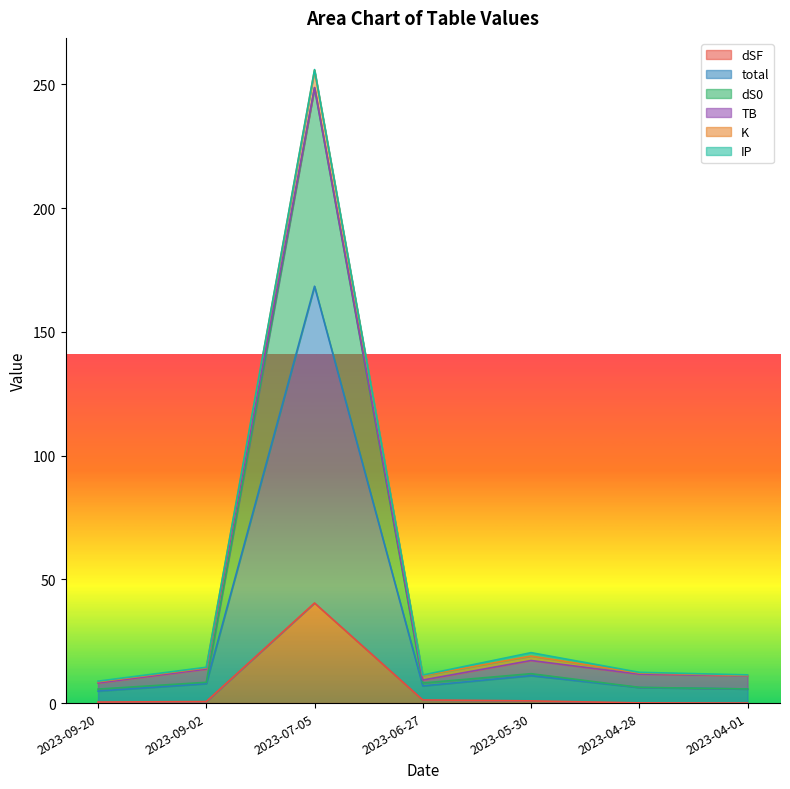

Which category has the highest value in the dSF series?

2023-07-05